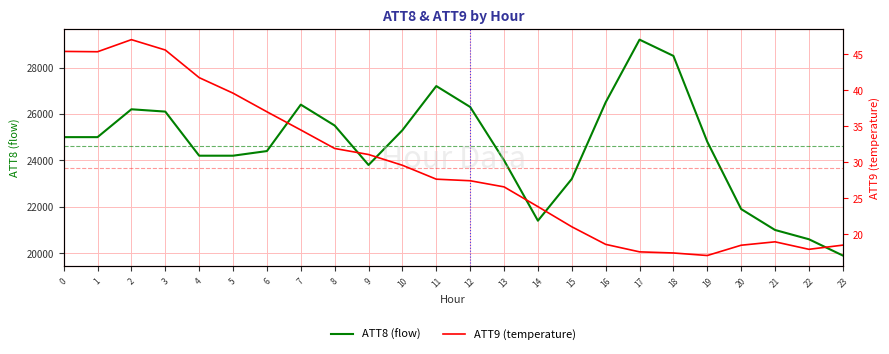

At which category is the sum across all series the highest?

17